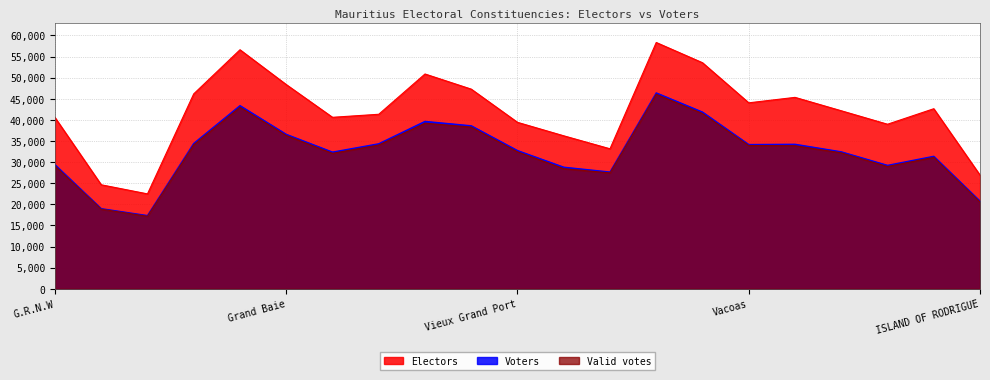

Which series has the largest total across all categories?

Electors